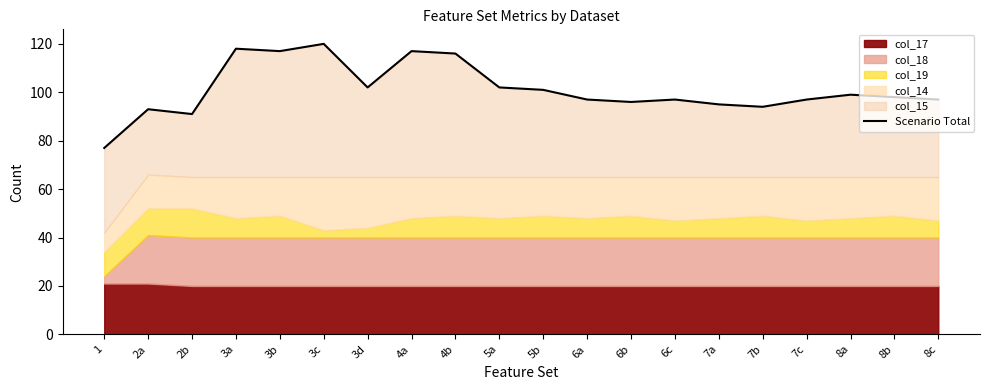

Where is the first local minimum?

2b